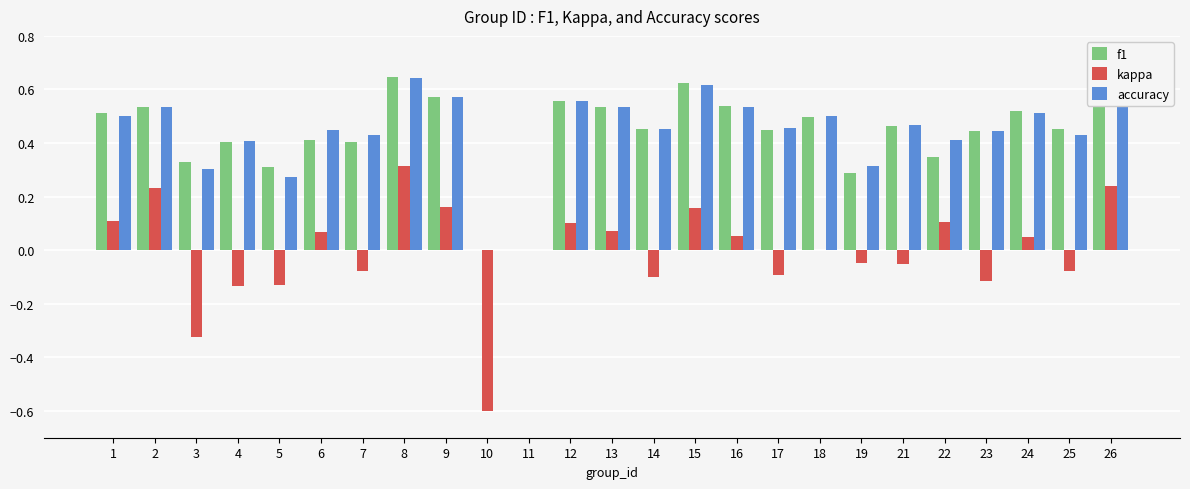

How many groups of bars are there?

25